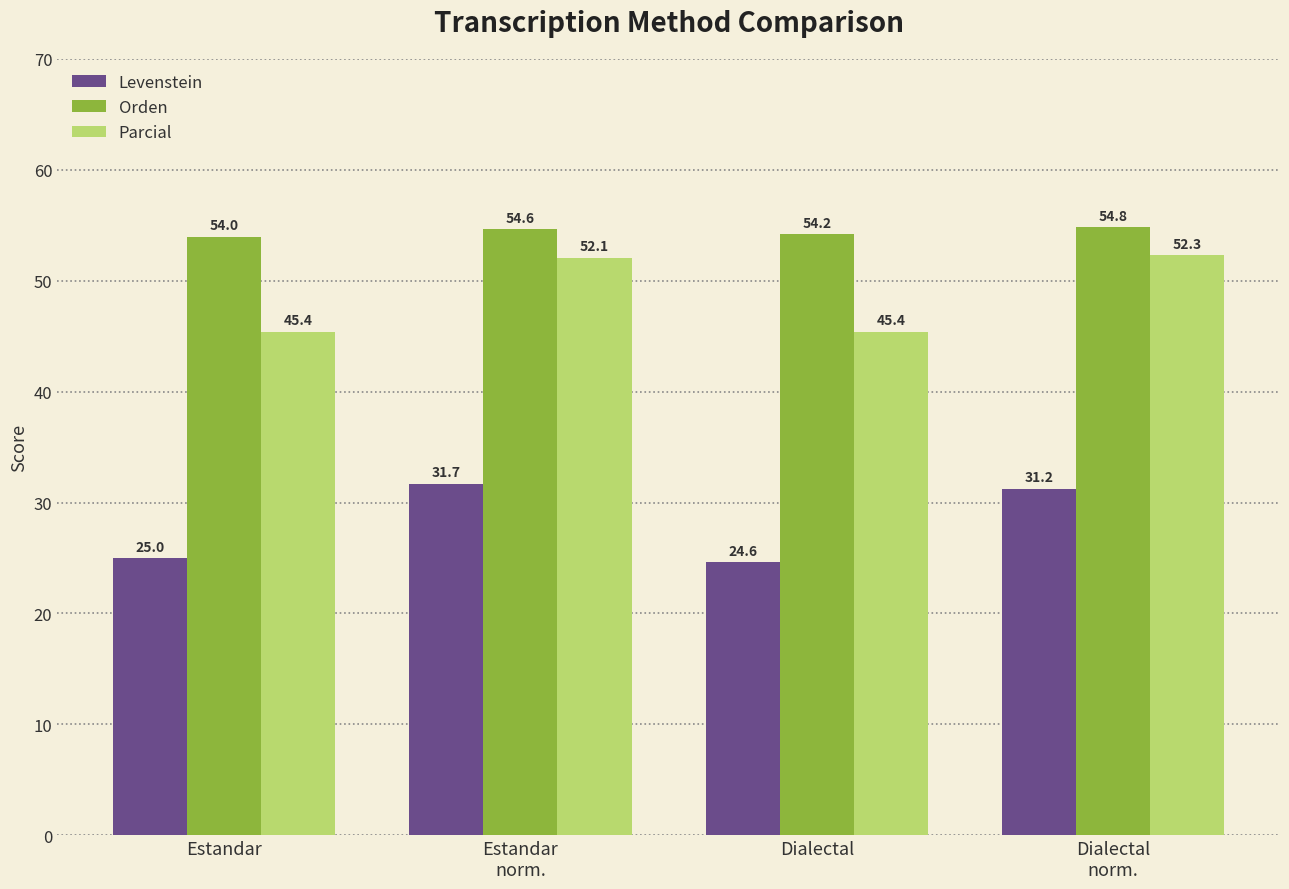

Which series has the largest total across all categories?

Orden